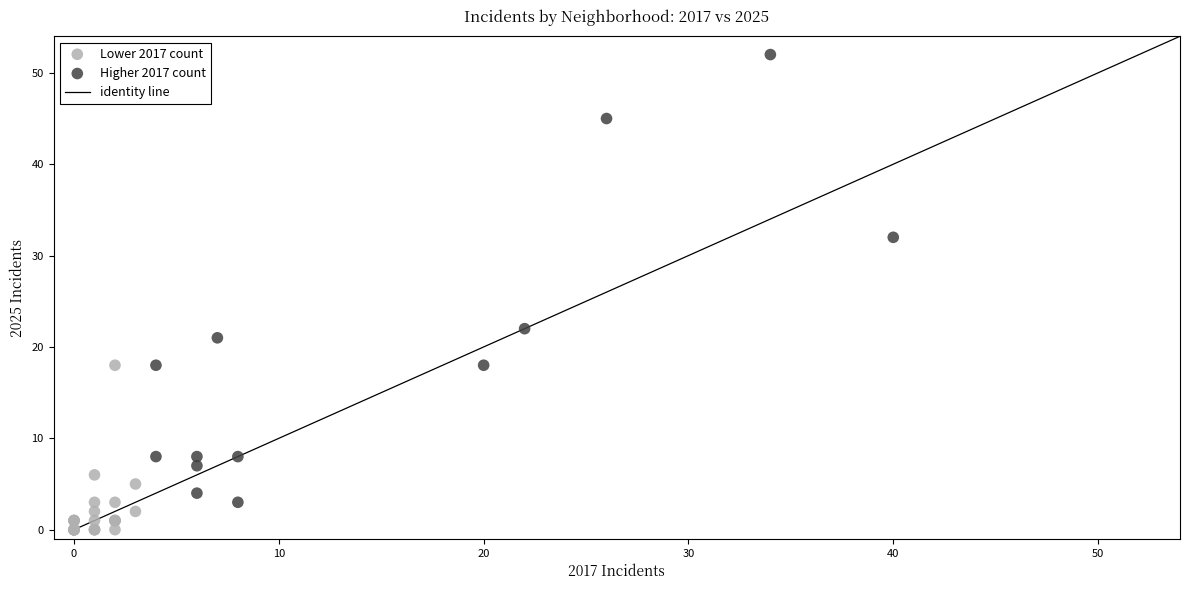

Which series reaches the maximum Y coordinate?

Higher 2017 count